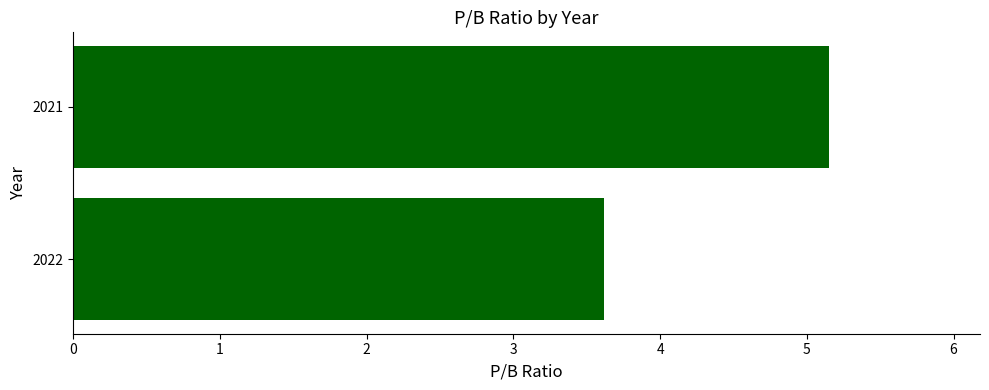

Approximately how many times larger is the value at 2021 compared to 2022?

1.4